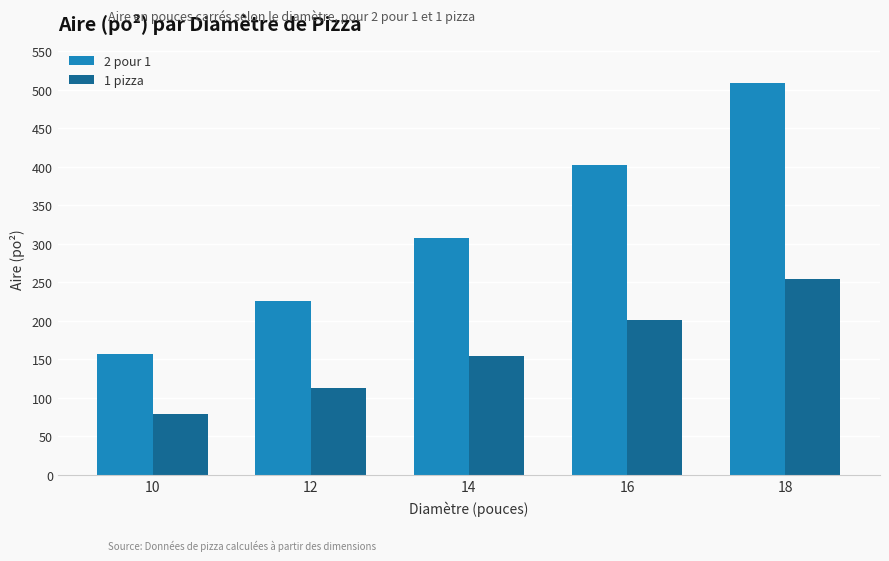

Which category has the lowest value in the 2 pour 1 series?

10